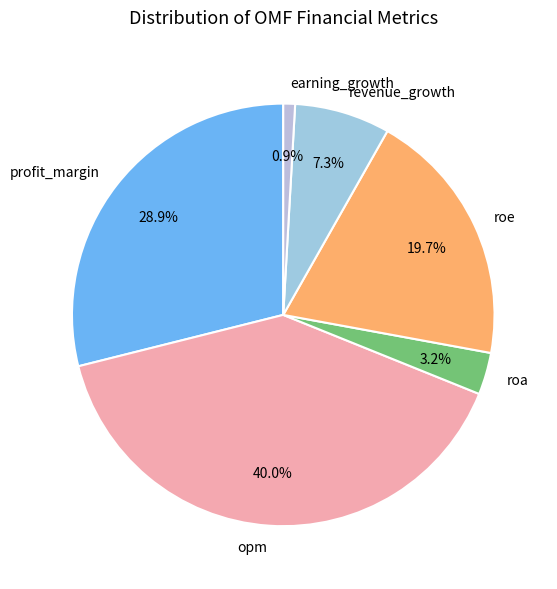

Count the number of slices in the pie.

6